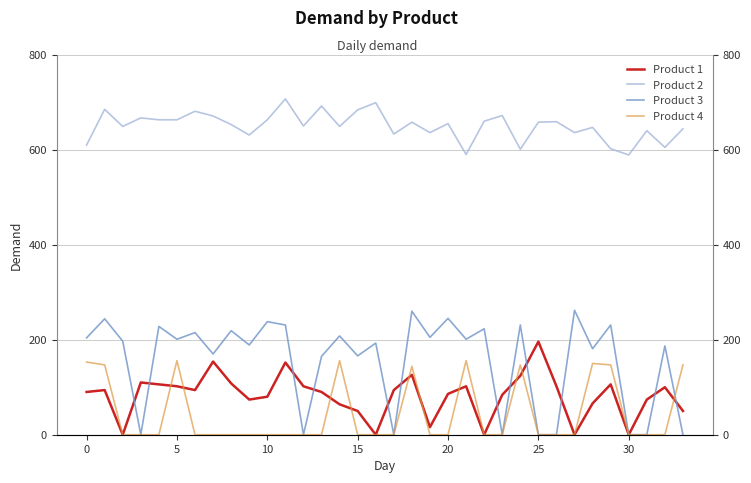

What is the difference between the maximum and second lowest values in the Product 1 series?

196